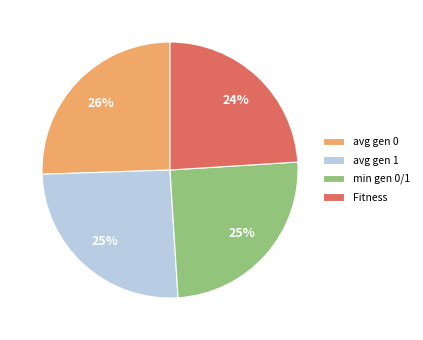

Combined, do avg gen 1 and avg gen 0 account for over 50%?

Yes